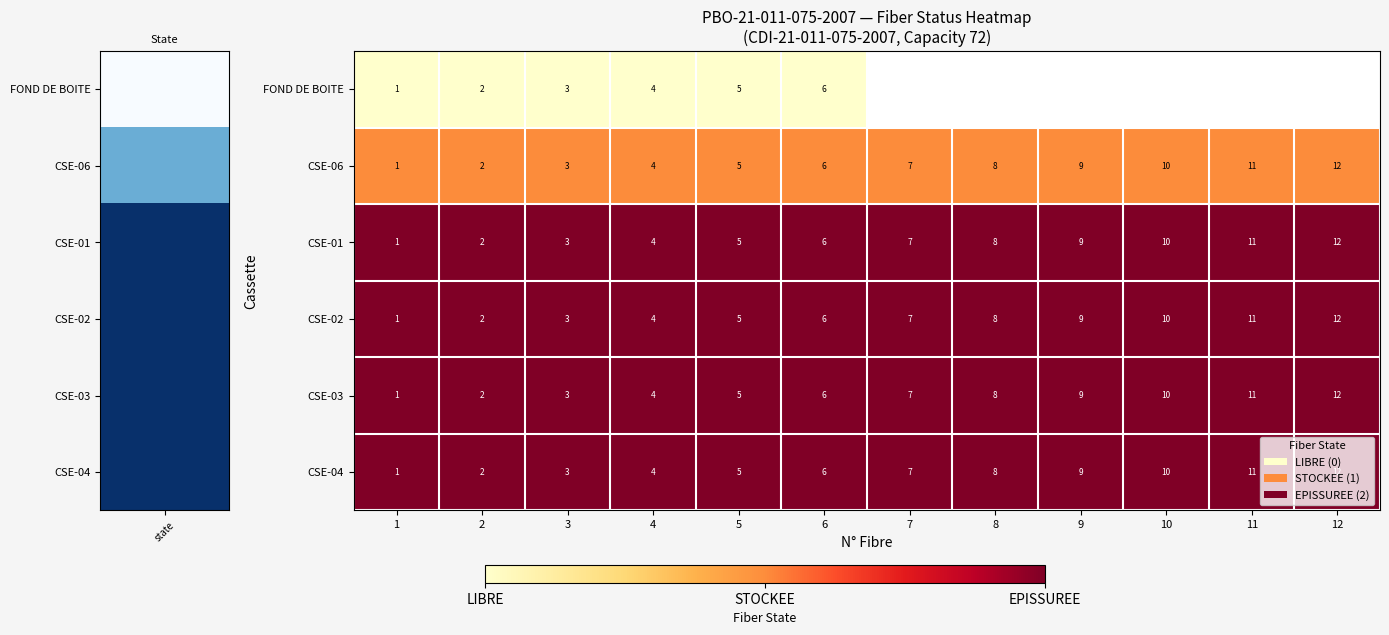

Which series has the largest total across all categories?

row_2